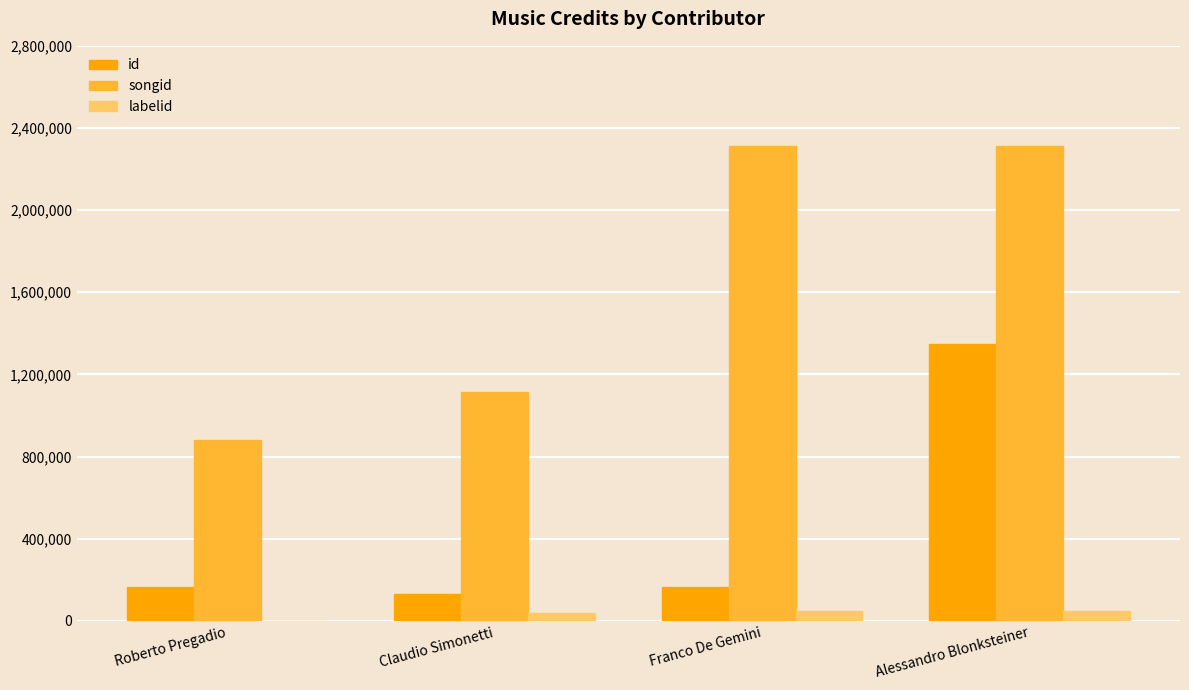

What is the total value across all series at Franco De Gemini?

2522983